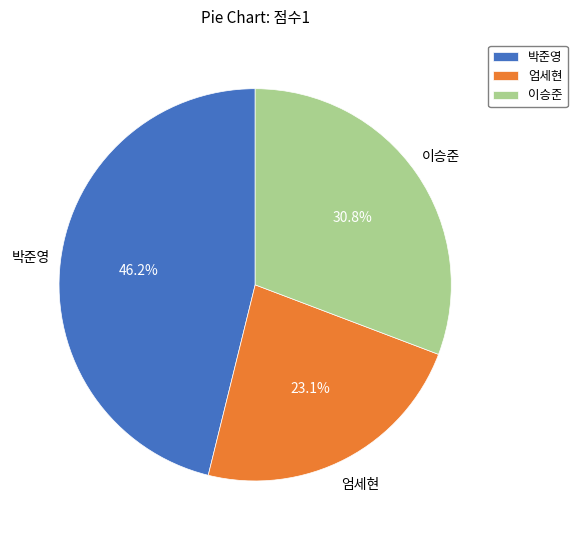

Is it true that 박준영 is 46% of the pie?

True